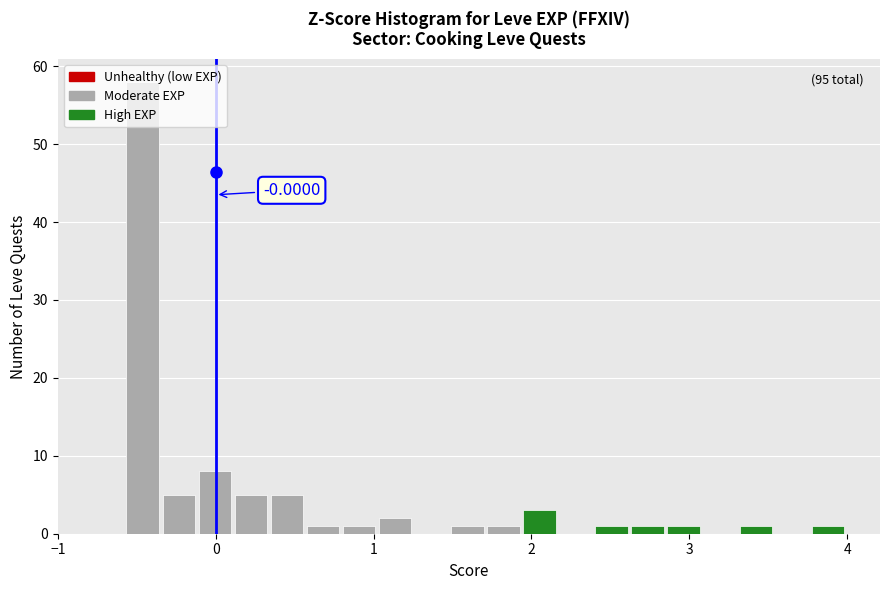

Around what value on the x-axis is the tallest bar? Give the approximate position of its centre, as read against the axis.

-0.5